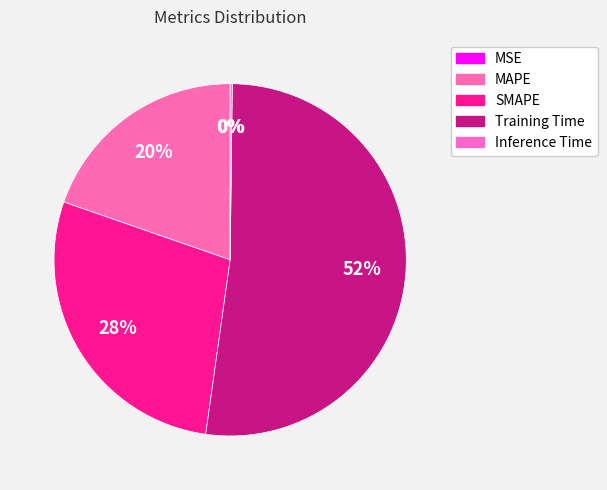

Count the number of slices in the pie.

5